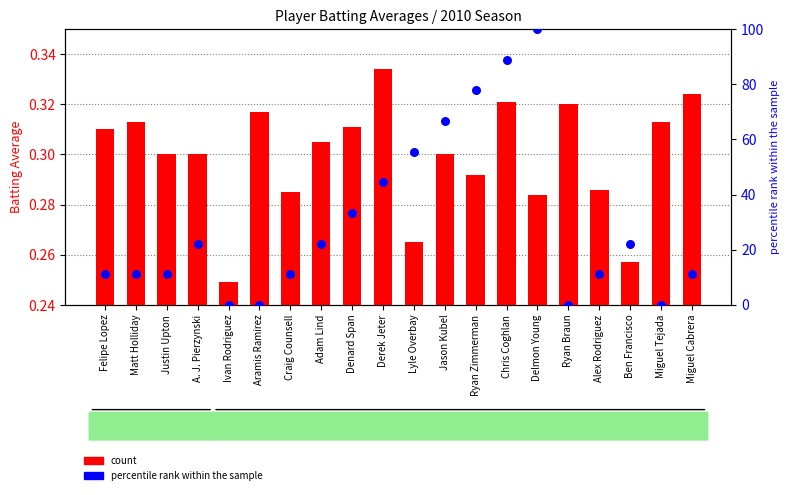

At which category is the sum across all series the highest?

Delmon Young